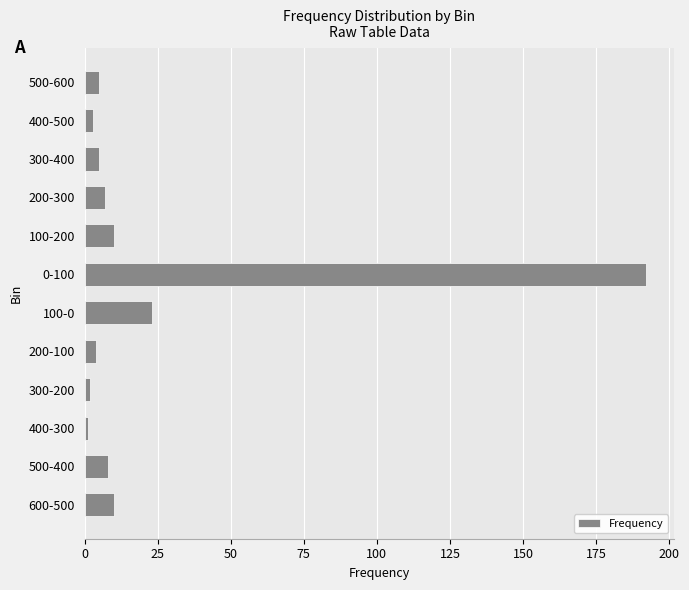

Is it true that the value at 500-400 is 8?

True